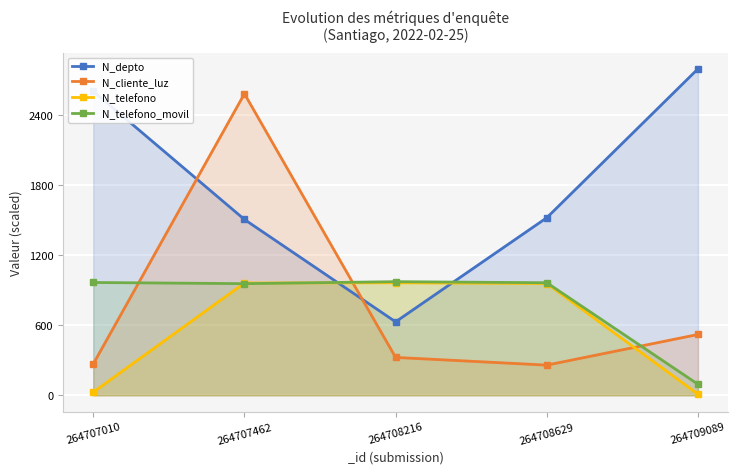

What is the total value across all series at 264707462?

6015.0